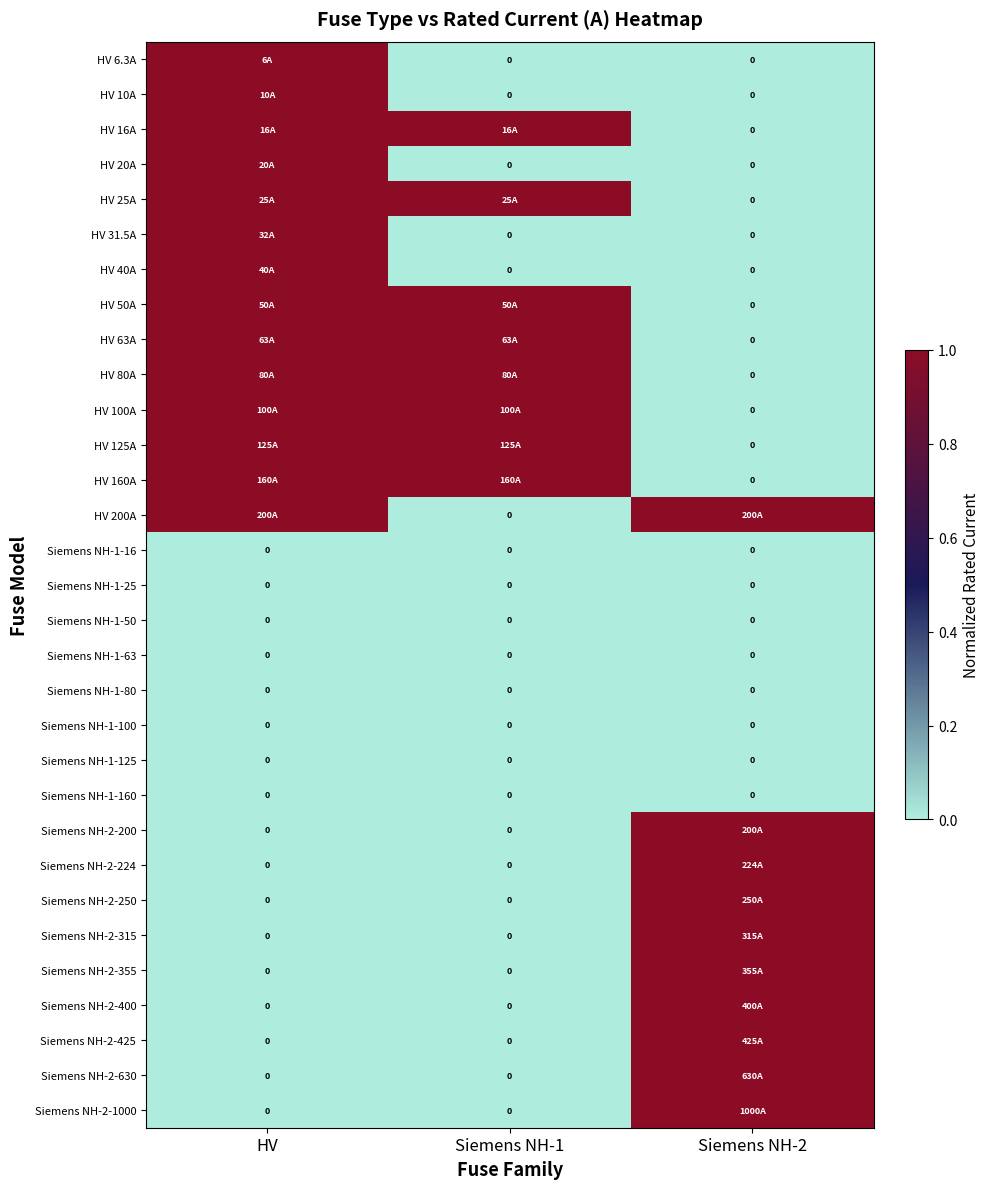

How many series are shown in this chart?

31